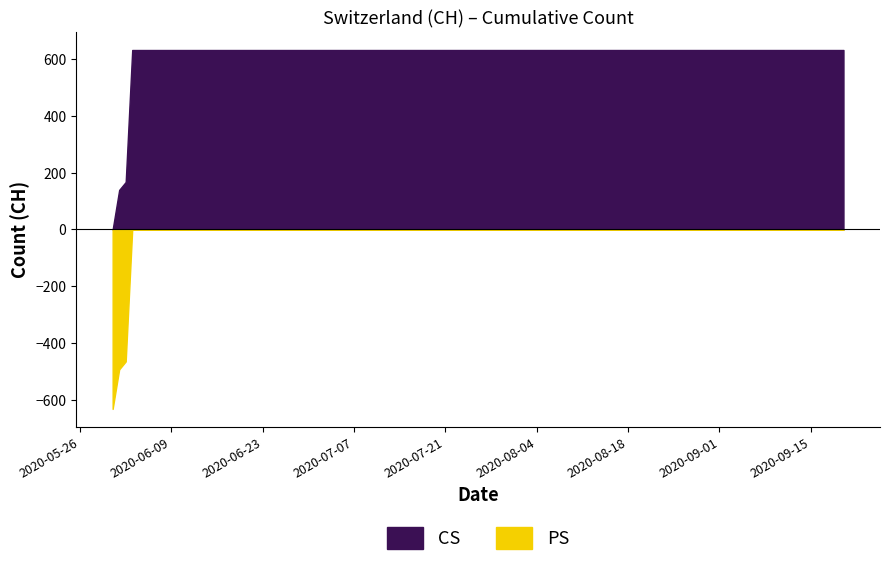

The value at 2020-07-12 is 821. True or false?

False